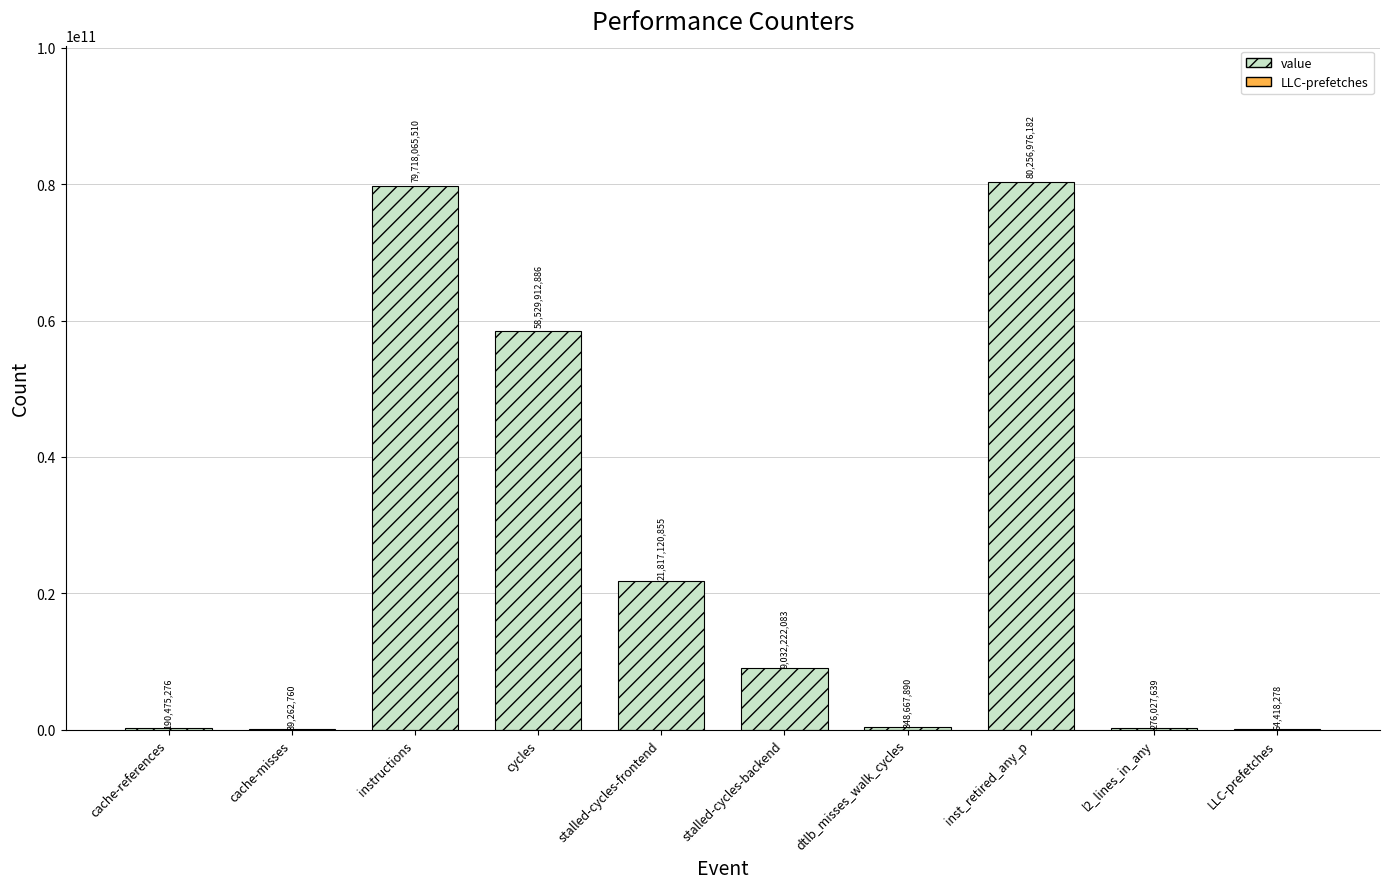

Which has a higher value, cycles or inst_retired_any_p?

inst_retired_any_p